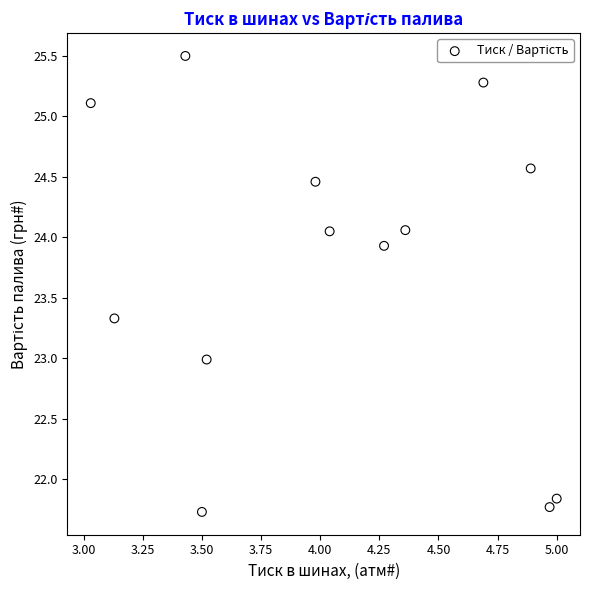

What is the range of X values (max minus min)?

2.0